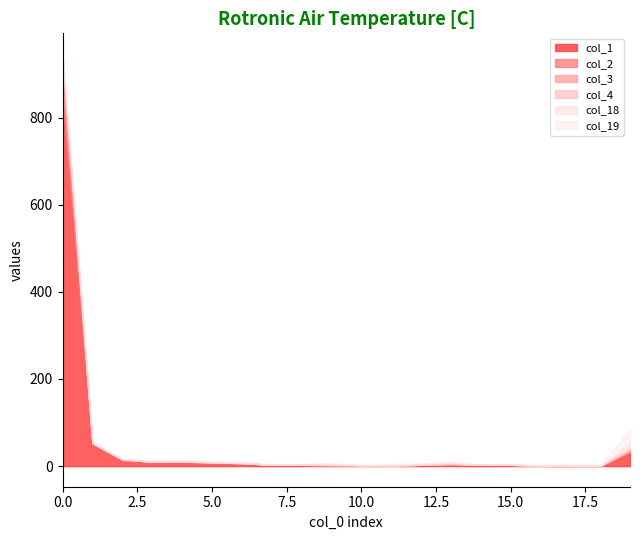

How many values in col_1 are above zero?

18